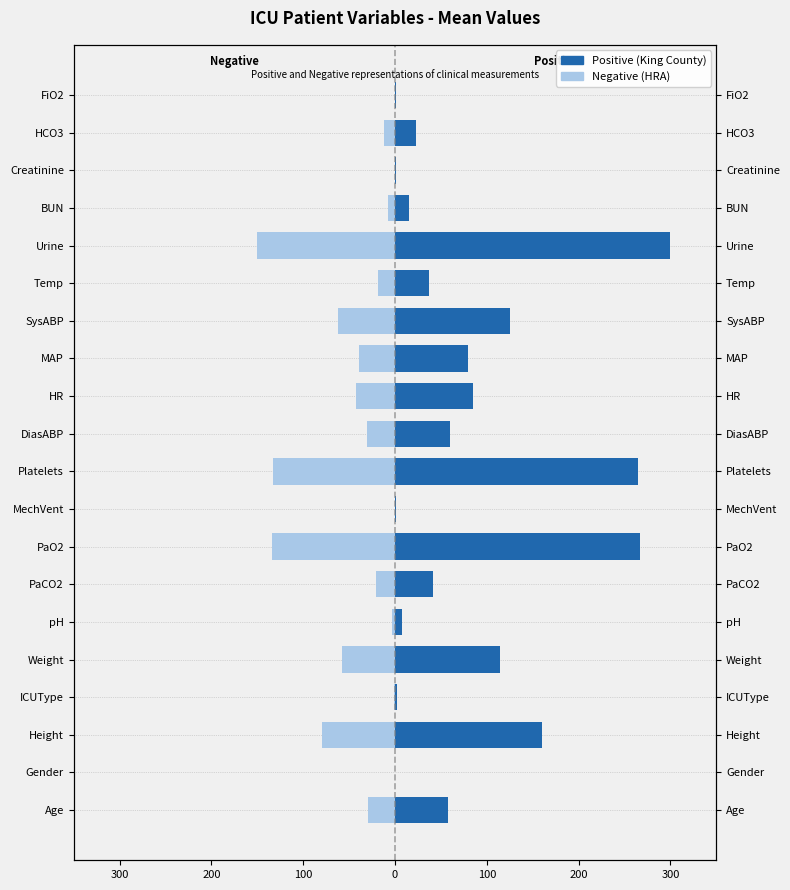

What are all the series names shown in the legend?

Positive (King County), Negative (HRA)